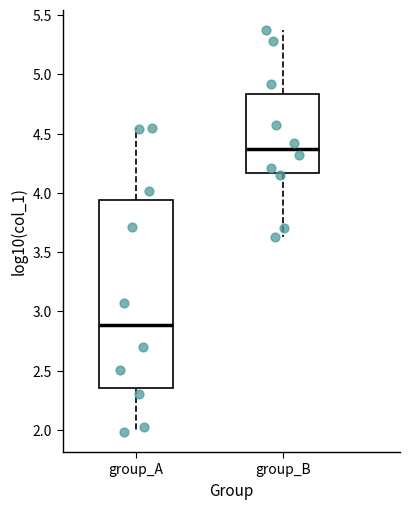

Which box's median line is the lowest?

group_A